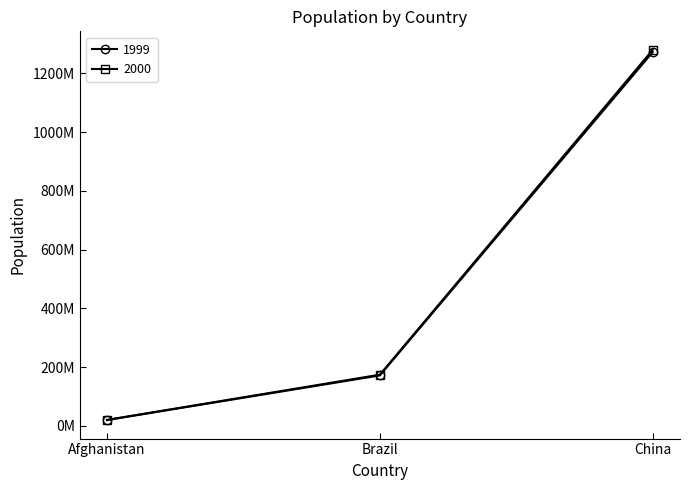

List the labels in order of 2000 value, largest first.

China, Brazil, Afghanistan